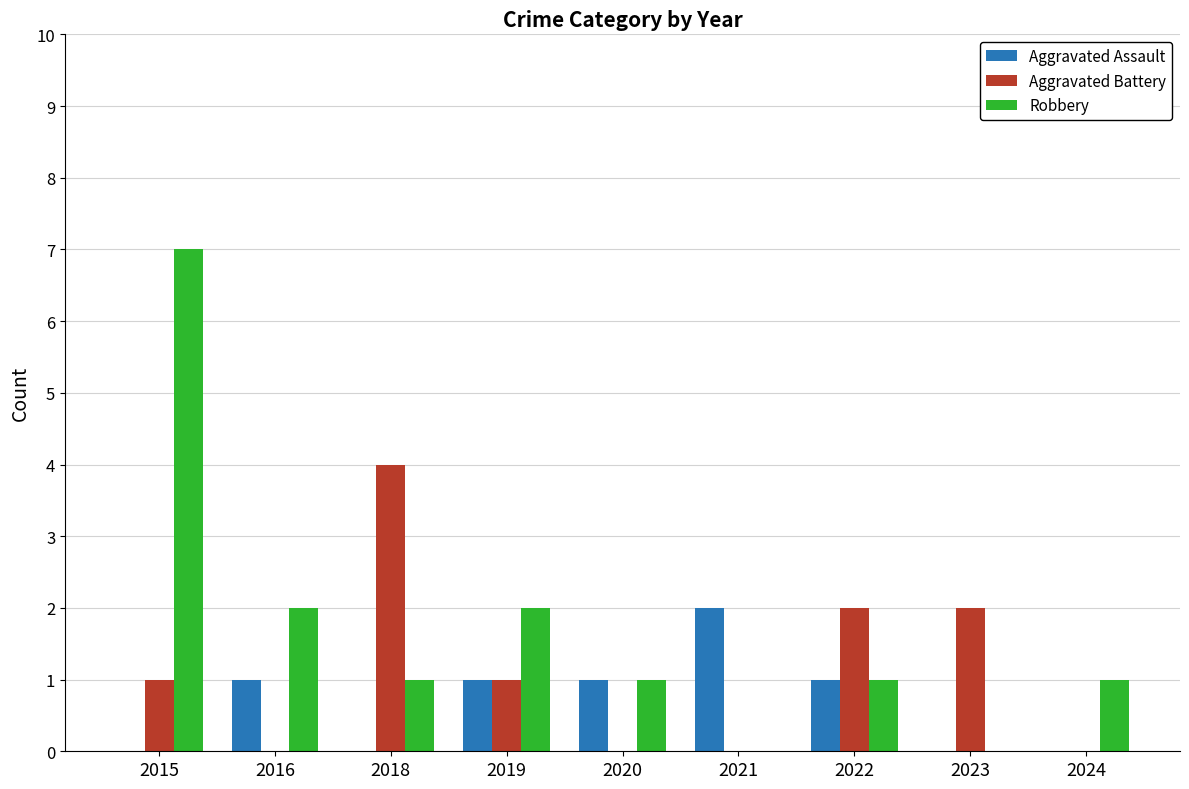

Reading left to right, list all the values displayed in this chart.

Aggravated Assault: 2015=0	2016=1	2018=0	2019=1	2020=1	2021=2	2022=1	2023=0	2024=0
Aggravated Battery: 2015=1	2016=0	2018=4	2019=1	2020=0	2021=0	2022=2	2023=2	2024=0
Robbery: 2015=7	2016=2	2018=1	2019=2	2020=1	2021=0	2022=1	2023=0	2024=1